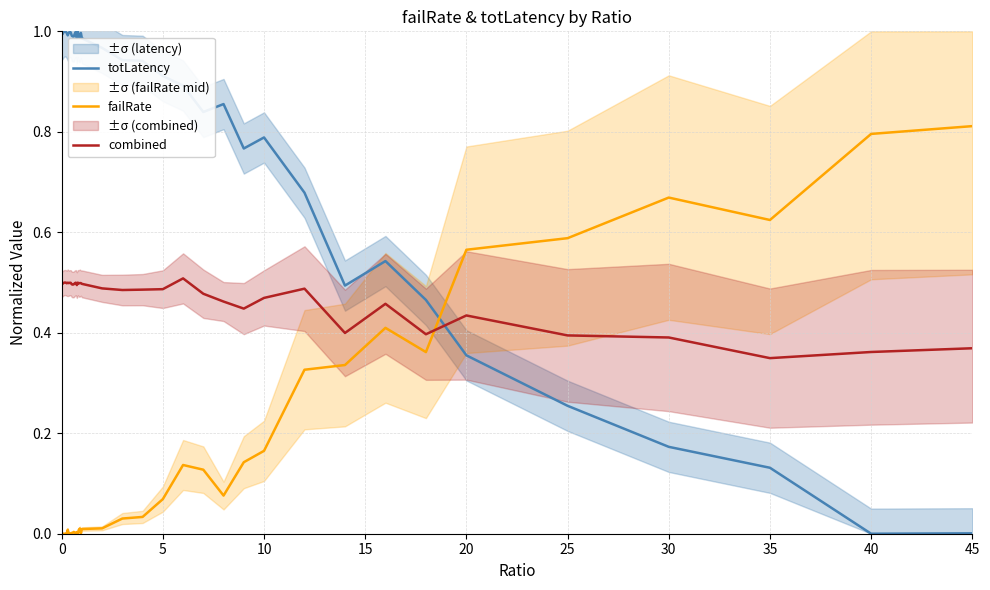

The value of combined at 20 is 0.7. True or false?

False